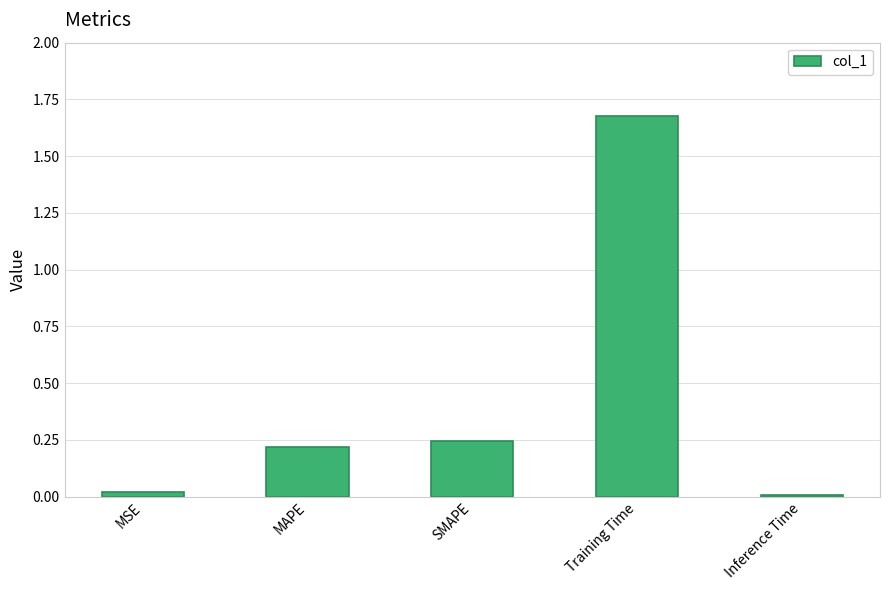

The value at MAPE is 0.4. True or false?

False